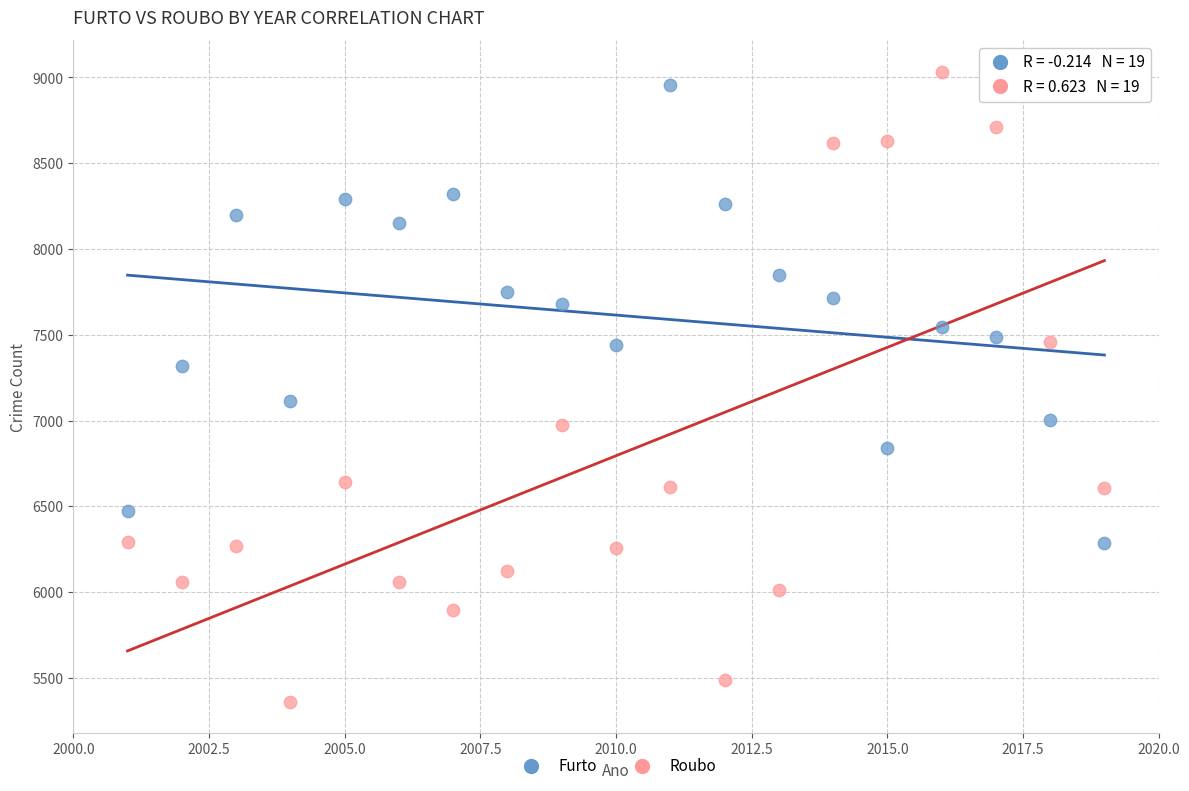

Across all data points, what is the range of Y values (max minus min)?

3672